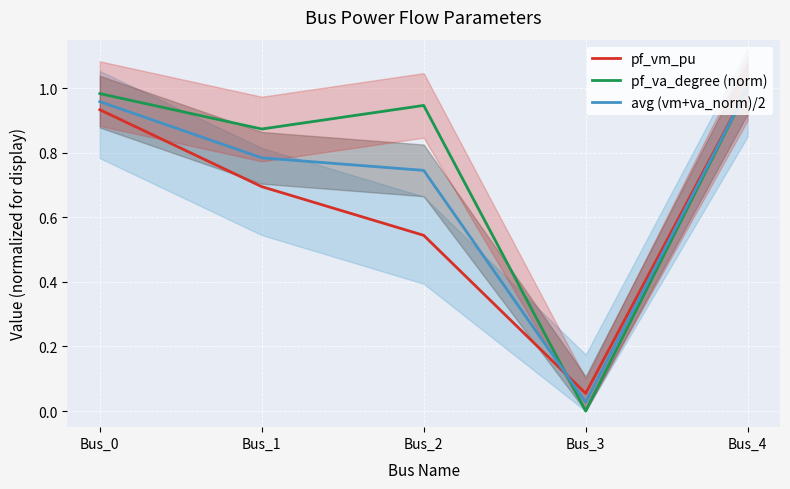

Reading left to right, what are all the values shown in this chart?

pf_vm_pu: Bus_0=0.9	Bus_1=0.7	Bus_2=0.5	Bus_3=0.1	Bus_4=1.0
pf_va_degree (norm): Bus_0=1.0	Bus_1=0.9	Bus_2=0.9	Bus_3=0.0	Bus_4=1.0
avg (vm+va_norm)/2: Bus_0=1.0	Bus_1=0.8	Bus_2=0.7	Bus_3=0.0	Bus_4=1.0